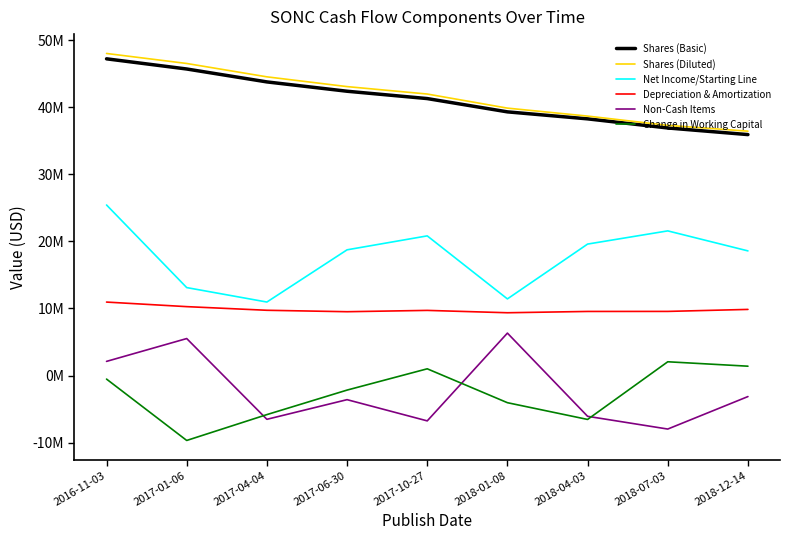

Which category has the lowest value in the Change in Working Capital series?

2017-01-06